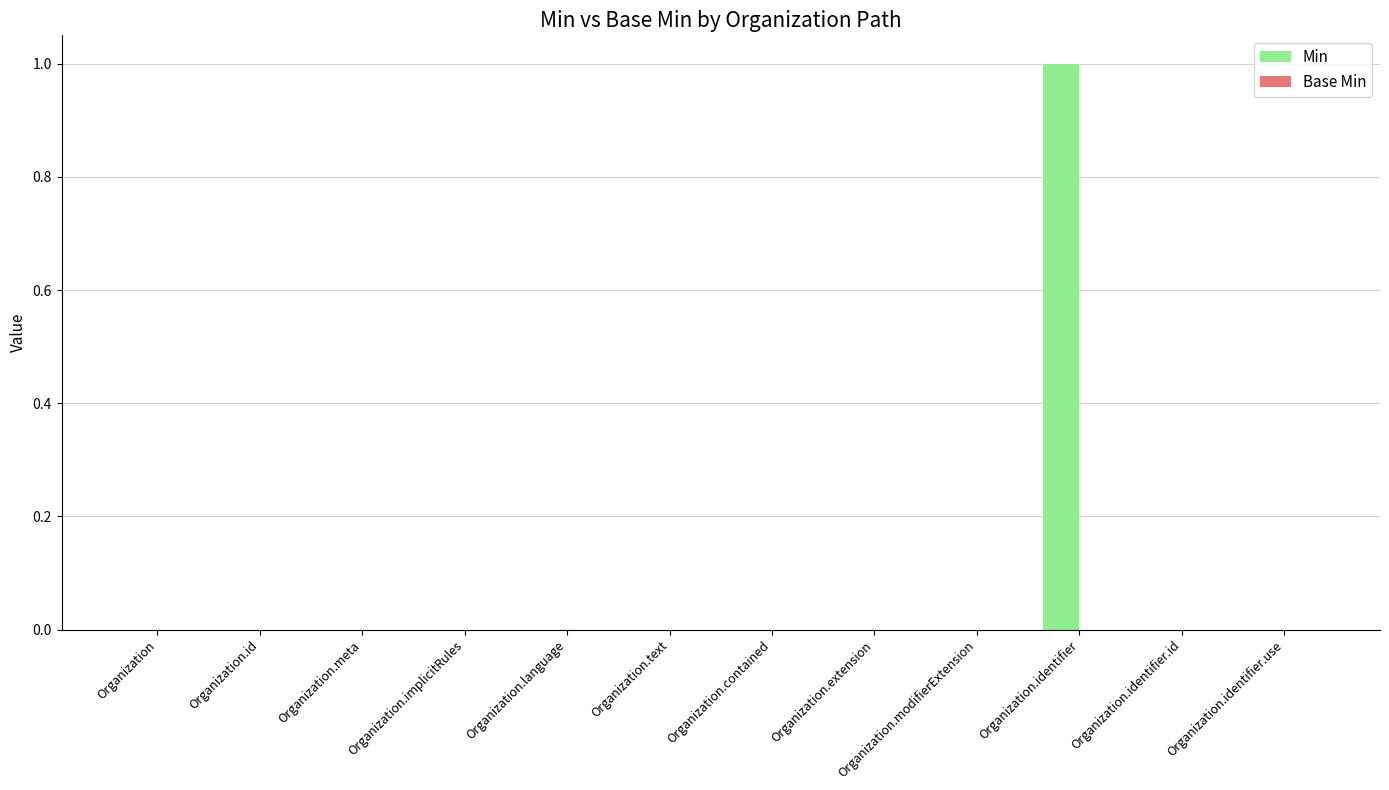

True or false: the data shows 0 at Organization.contained.

True